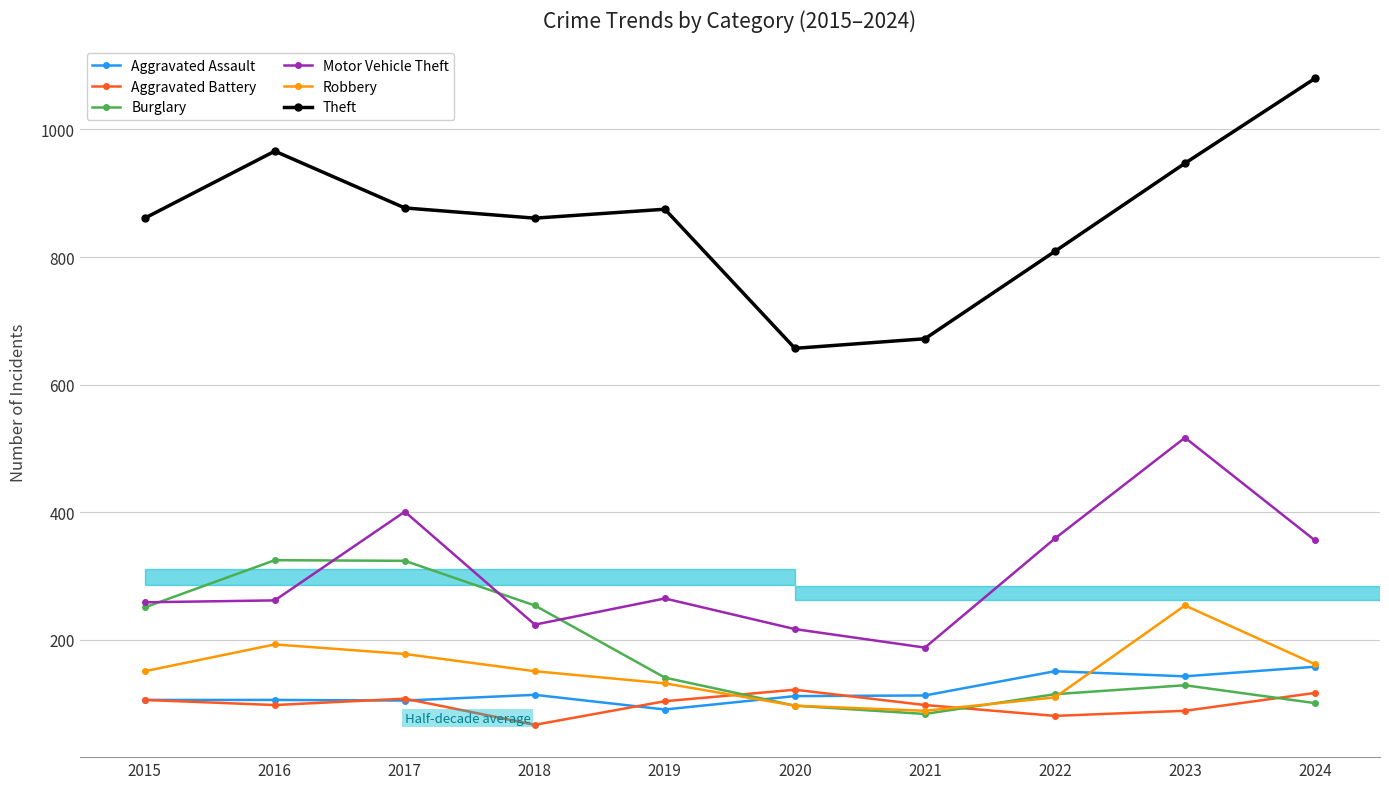

What is the maximum value shown in the chart?

1080